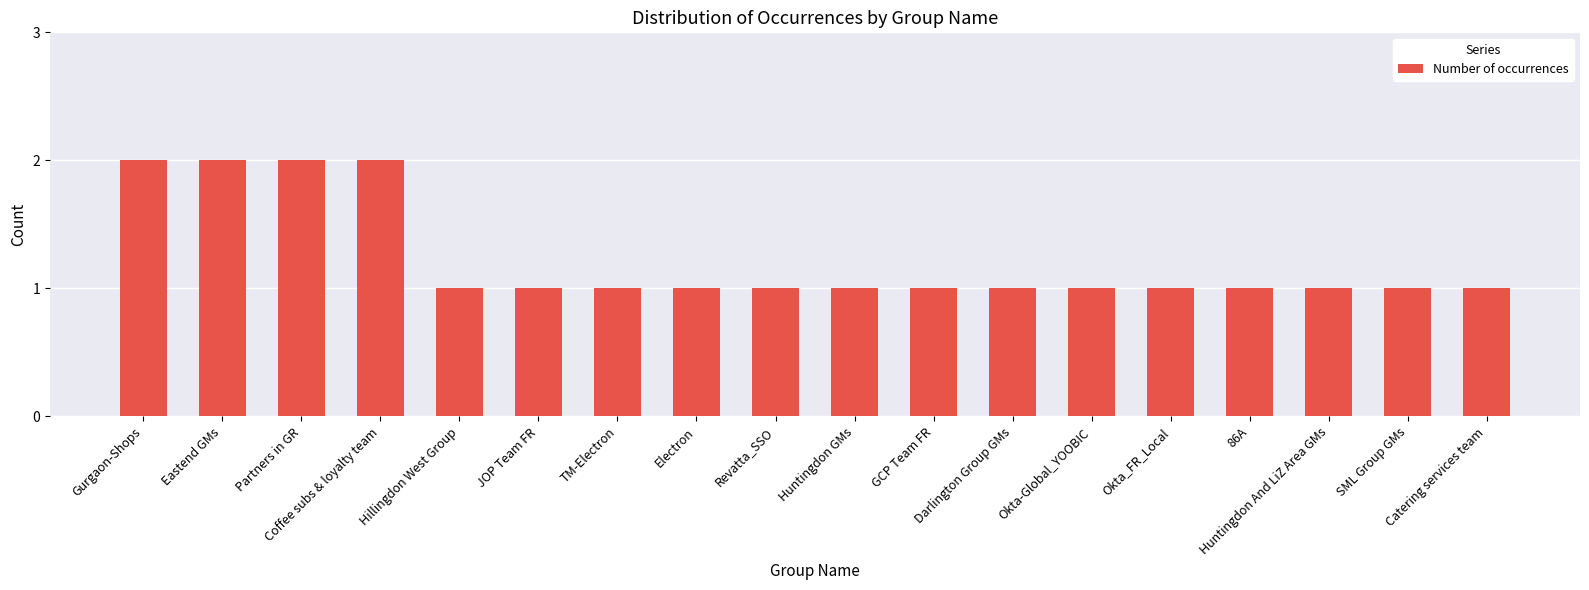

Reading left to right, extract all data points from this chart.

2	2	2	2	1	1	1	1	1	1	1	1	1	1	1	1	1	1